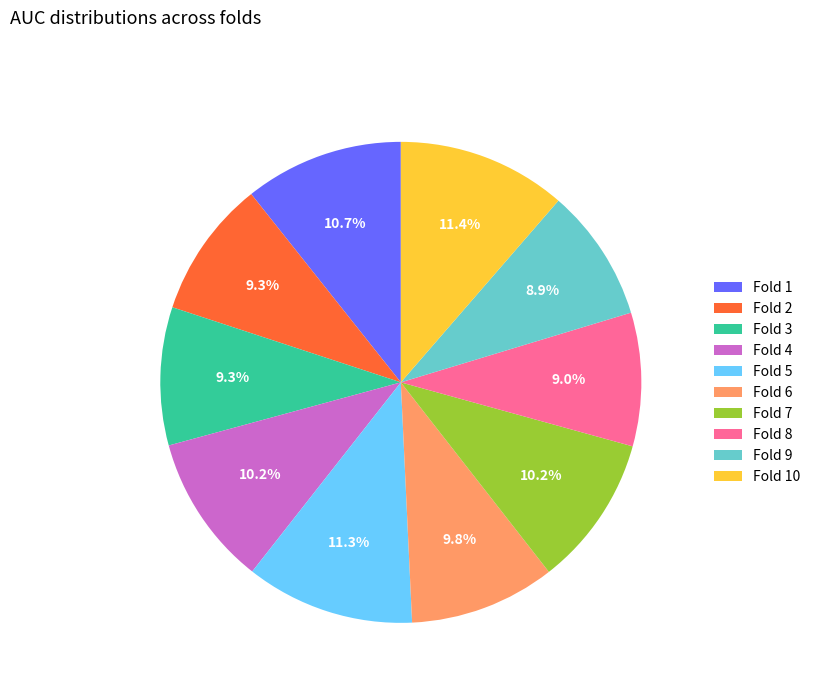

Is there any slice that represents more than half of the pie?

No